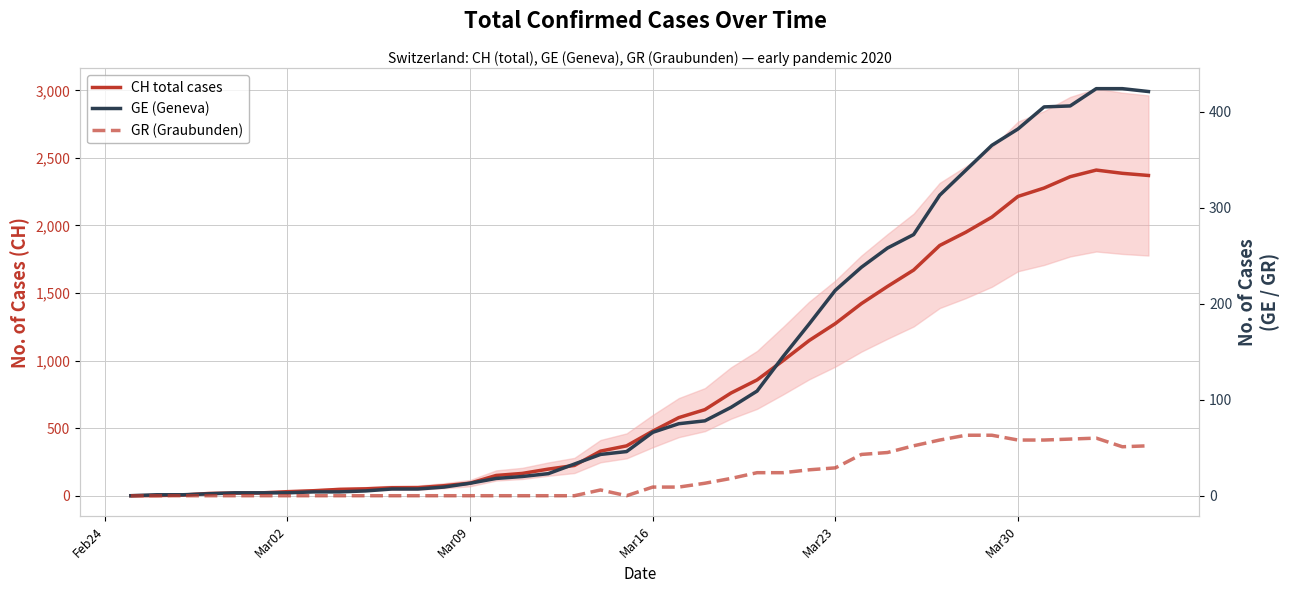

What is the difference between the maximum and minimum values in the GR (Graubunden) series?

63